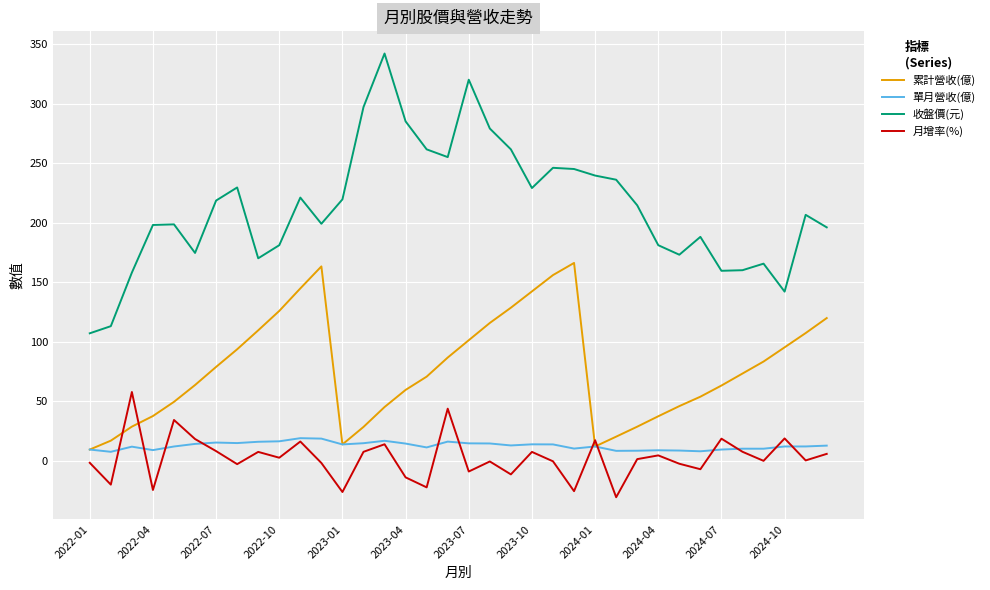

Which series has the largest total across all categories?

收盤價(元)